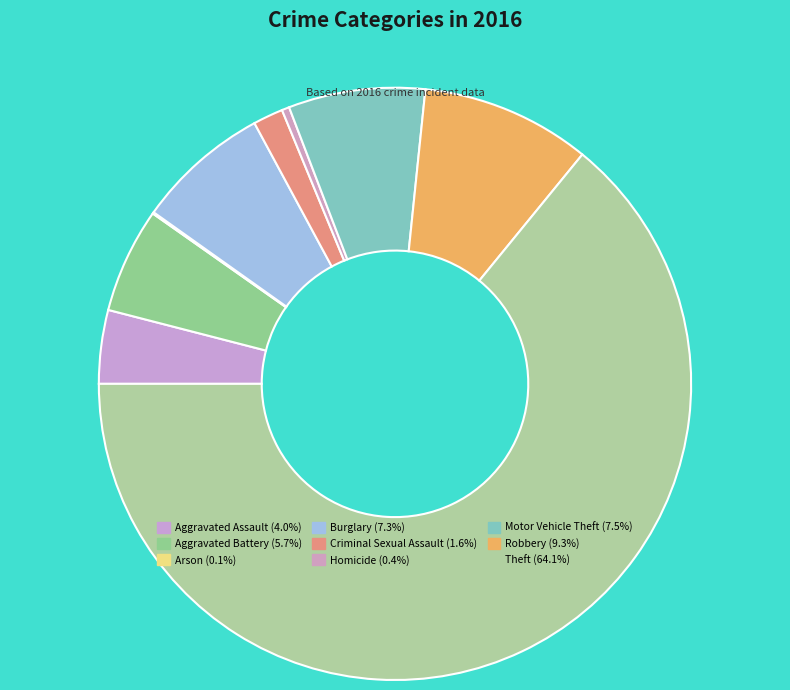

What is the smallest slice in the pie chart?

Arson